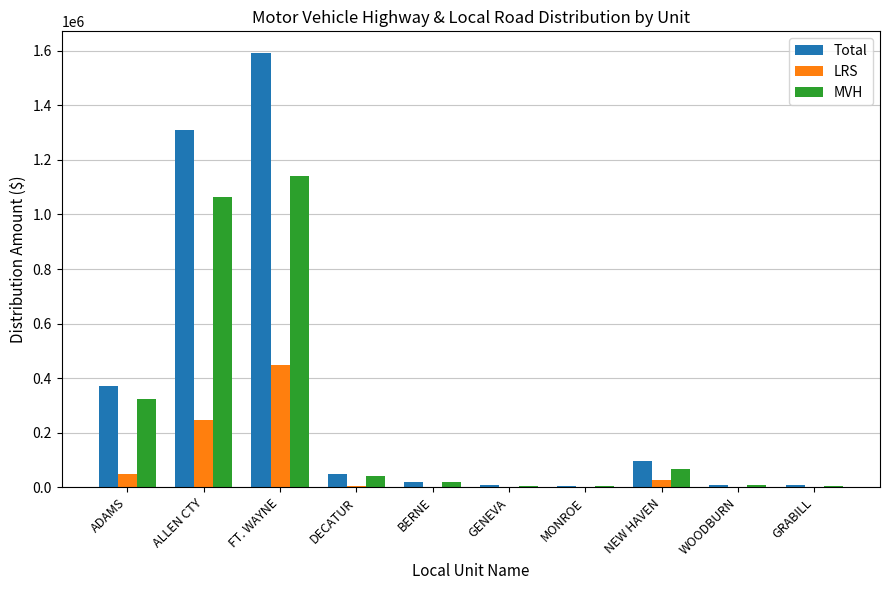

Is it true that MVH equals 42315.3 at DECATUR?

True